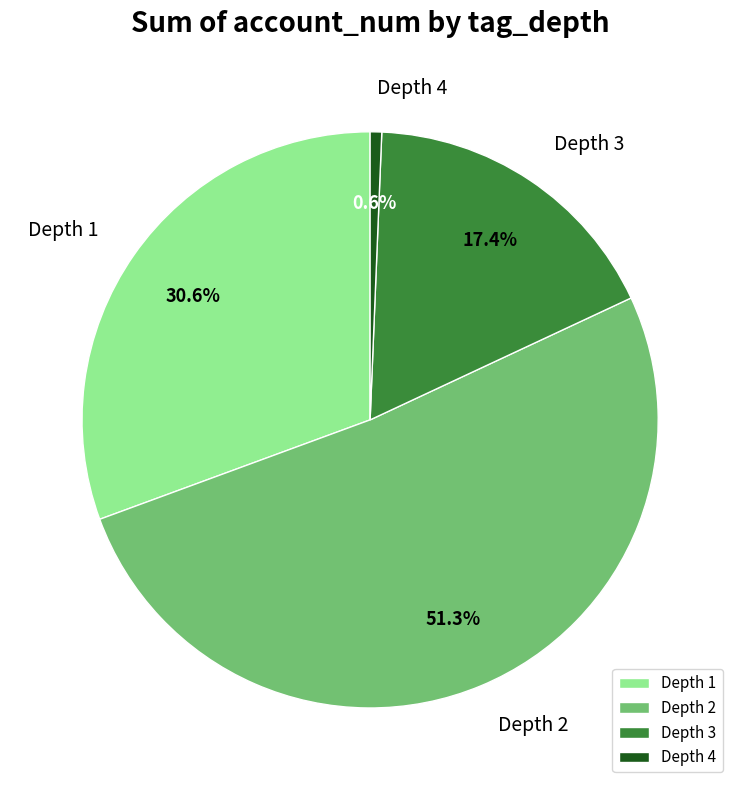

How many segments does this pie chart have?

4